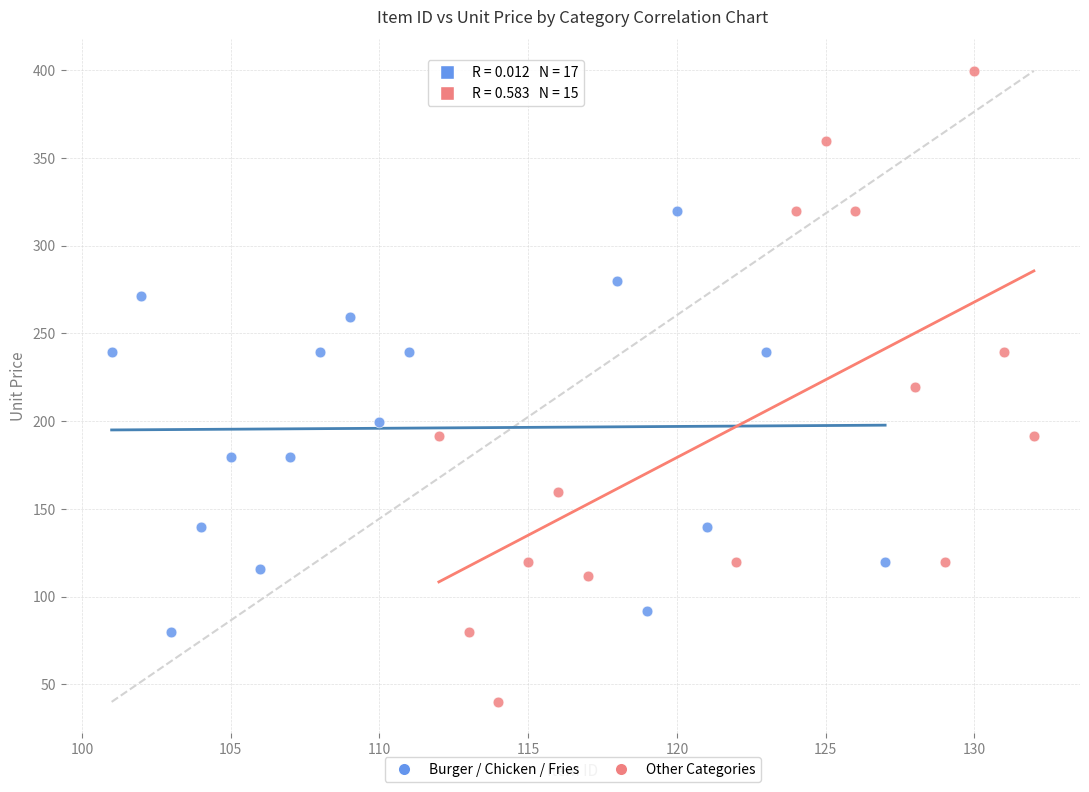

Which series has the widest spread of Y values?

Other Categories